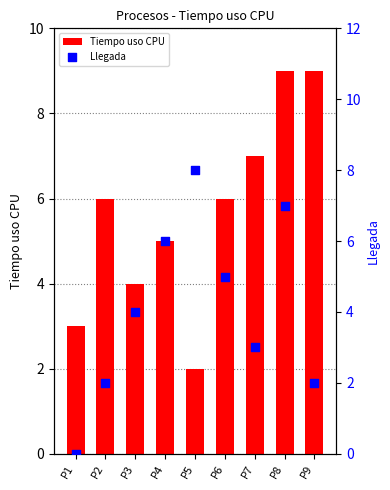

What is the total value across all series at P8?

16